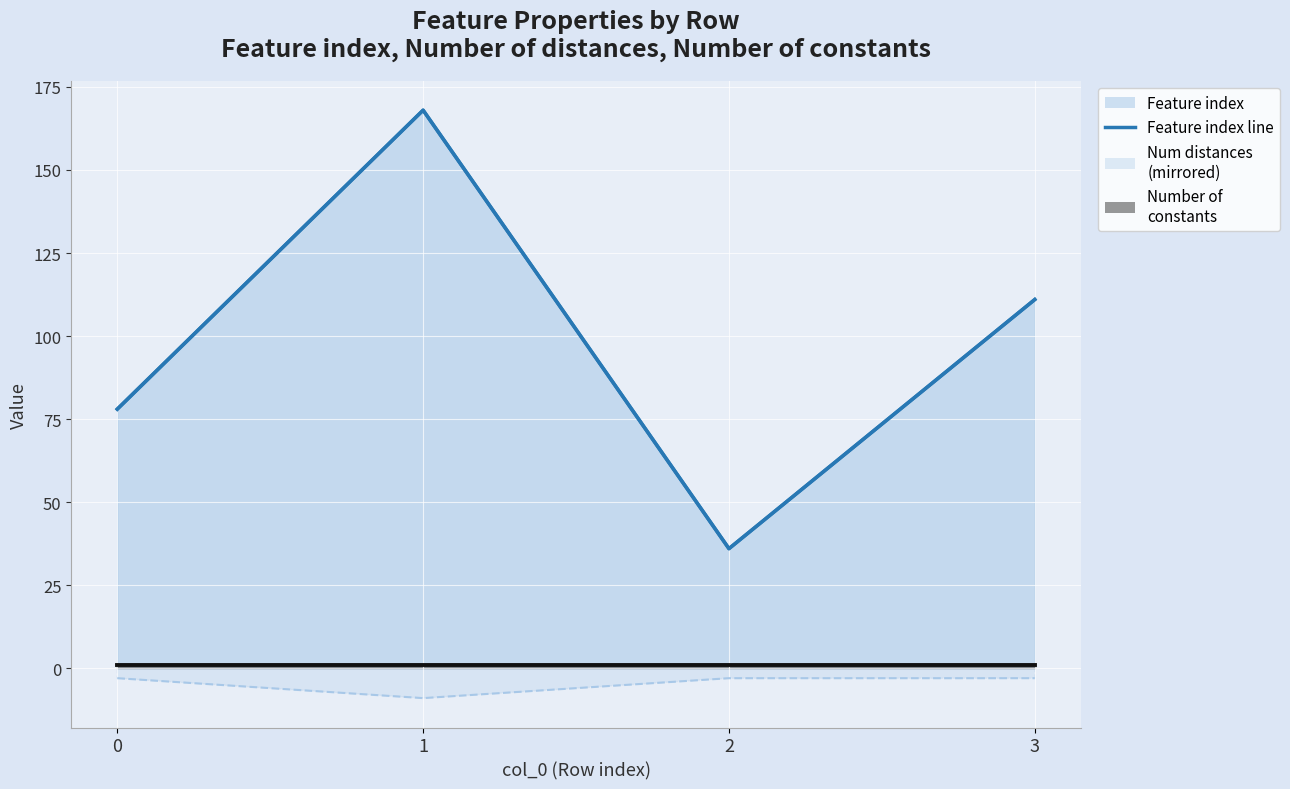

The chart shows a value of 78 at 0. True or false?

True